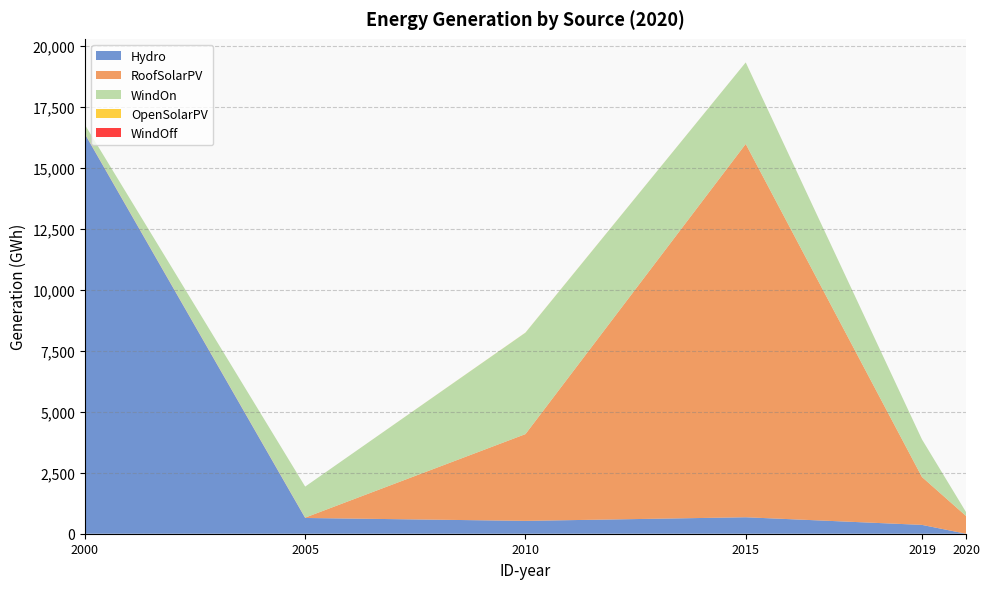

Read the OpenSolarPV value at 2015.

1.4